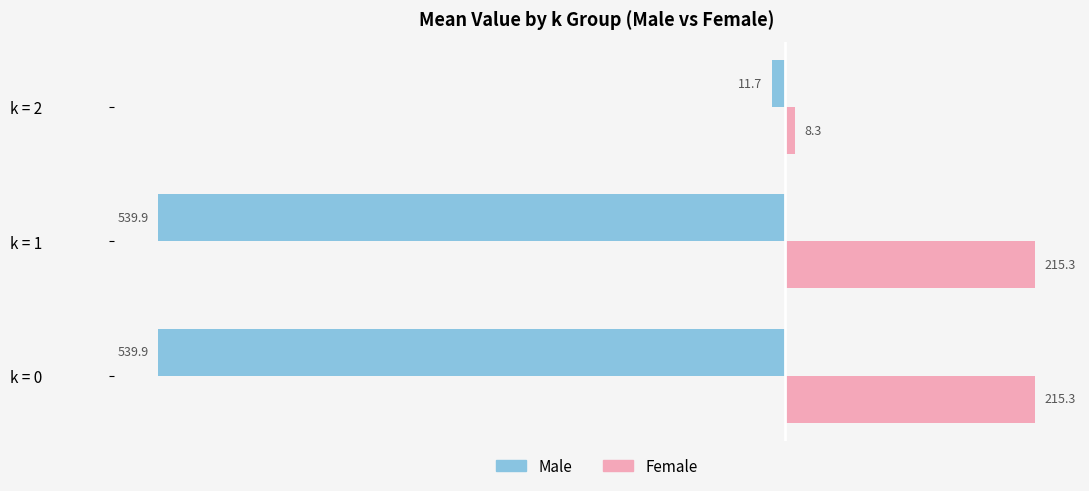

Is it true that Male equals -11.7 at k = 2?

True